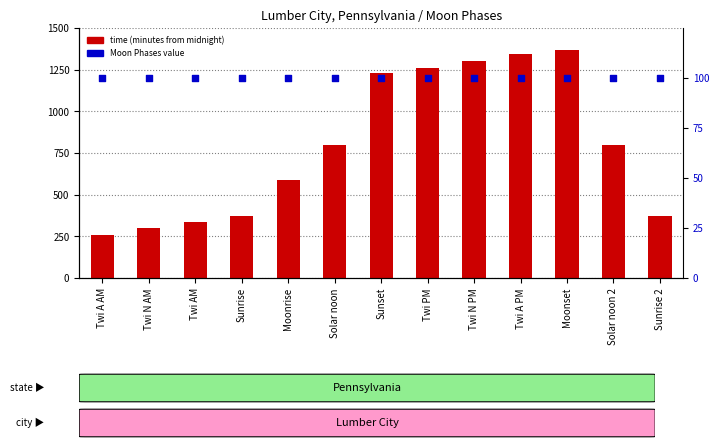

Which series has the largest Y range (max minus min)?

time (minutes from midnight)